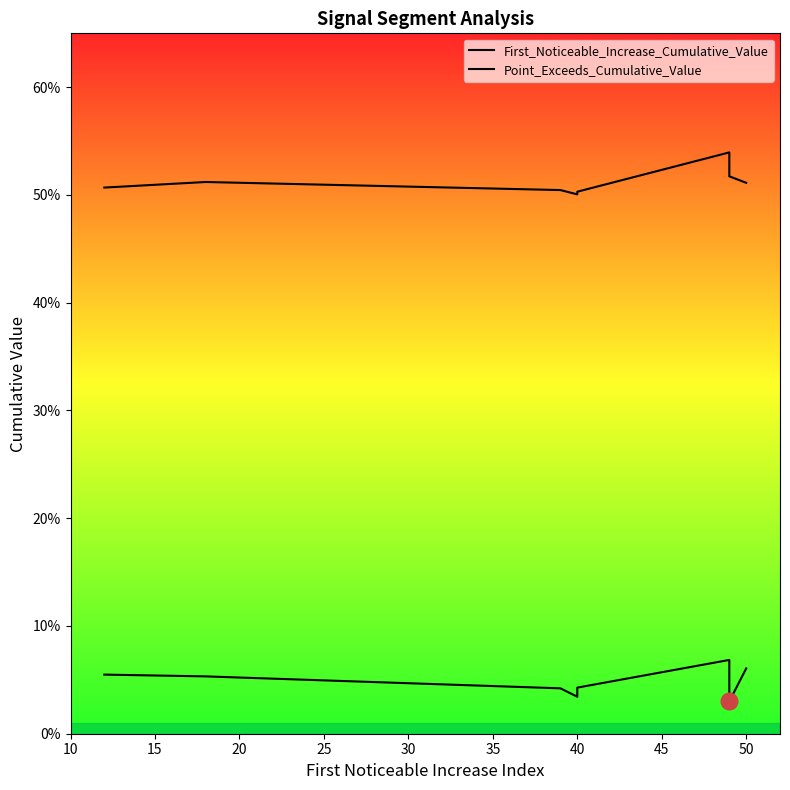

What is the approximate value of Point_Exceeds_Cumulative_Value at 50?

0.5